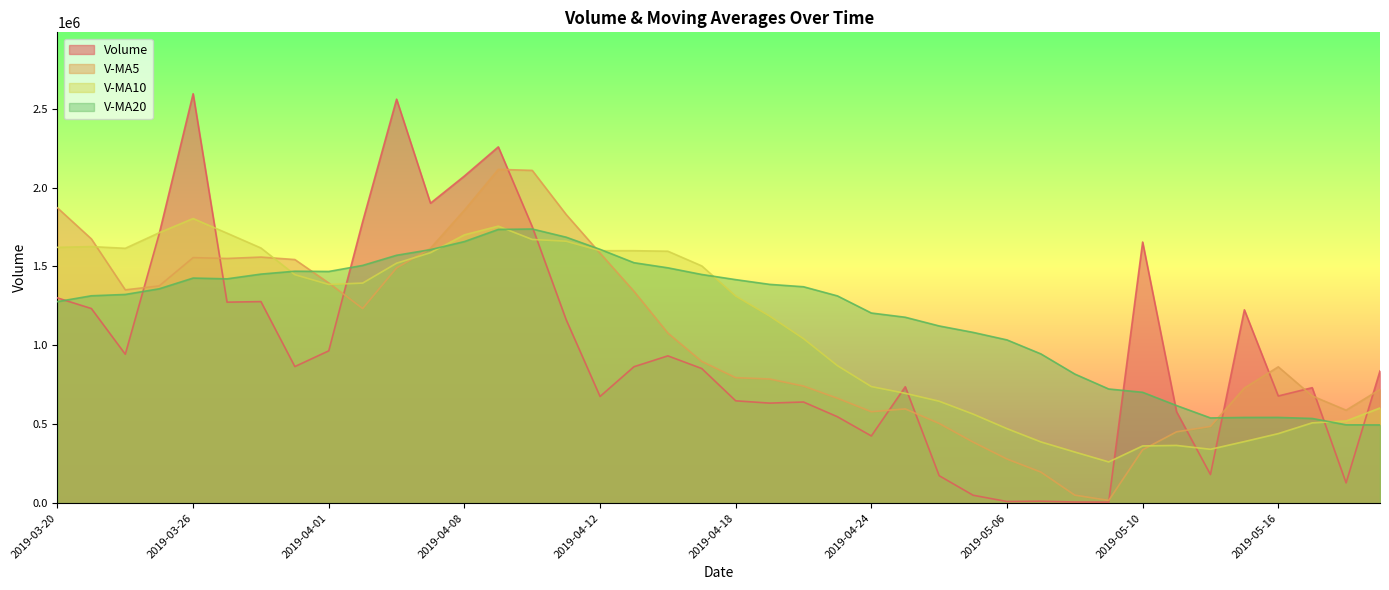

What is the minimum value for v_ma5?

16885.8